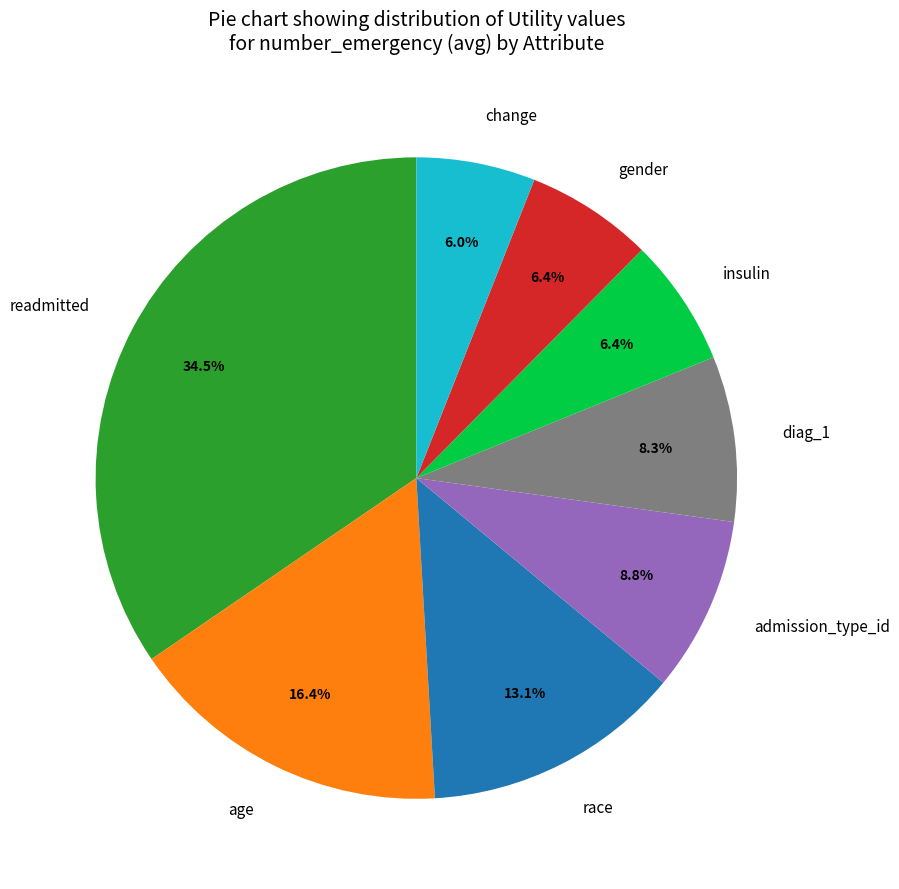

Which category has the biggest portion of the pie?

readmitted